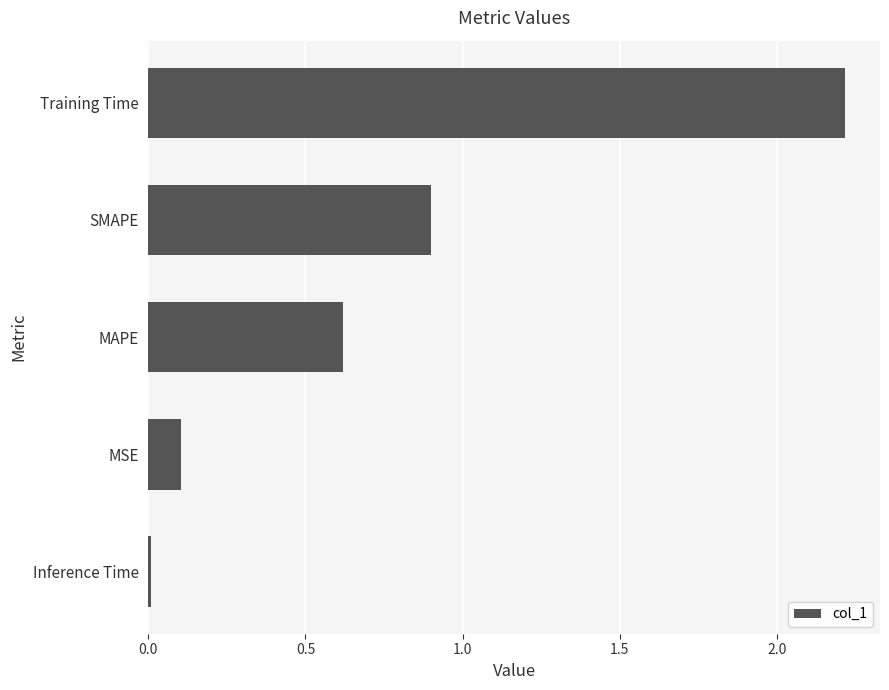

True or false: the data shows 0.0 at Inference Time.

True